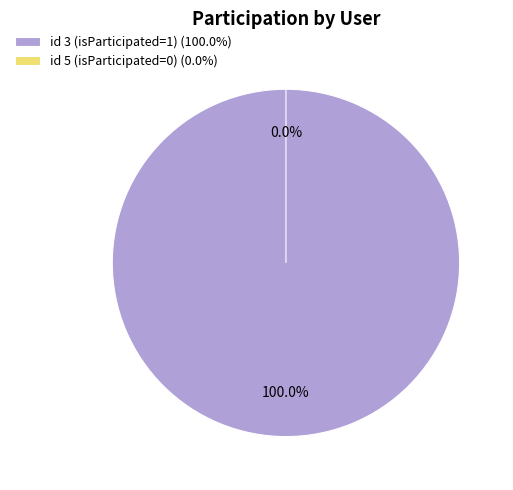

To the nearest percent, what is the combined percentage of id 3 (isParticipated=1) and id 5 (isParticipated=0)?

100%